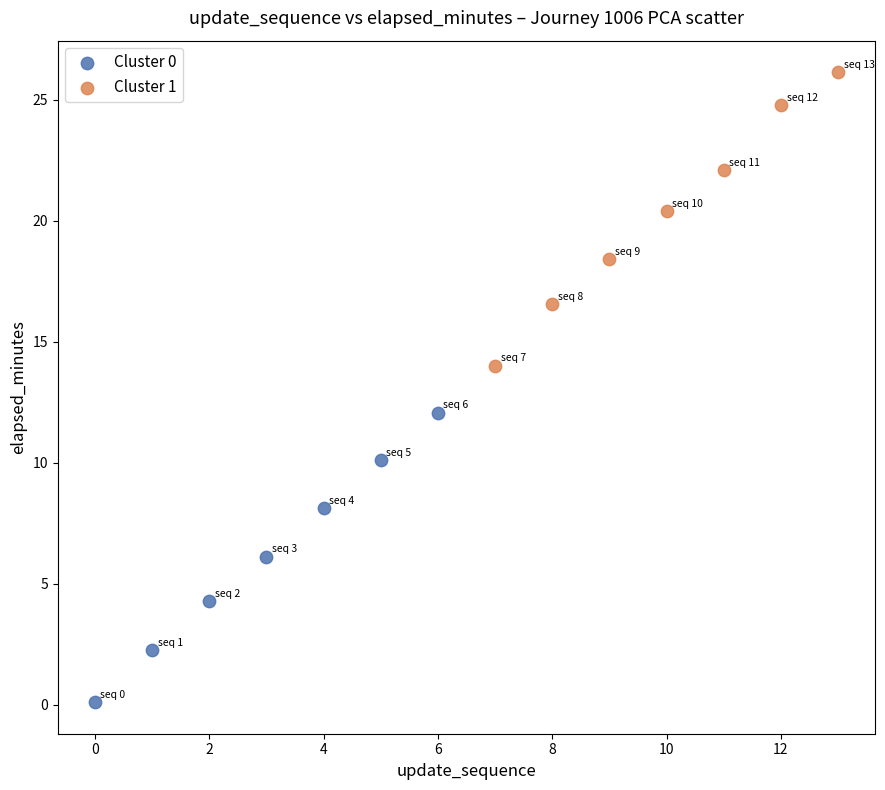

Which series contains the lowest Y value?

Cluster 0